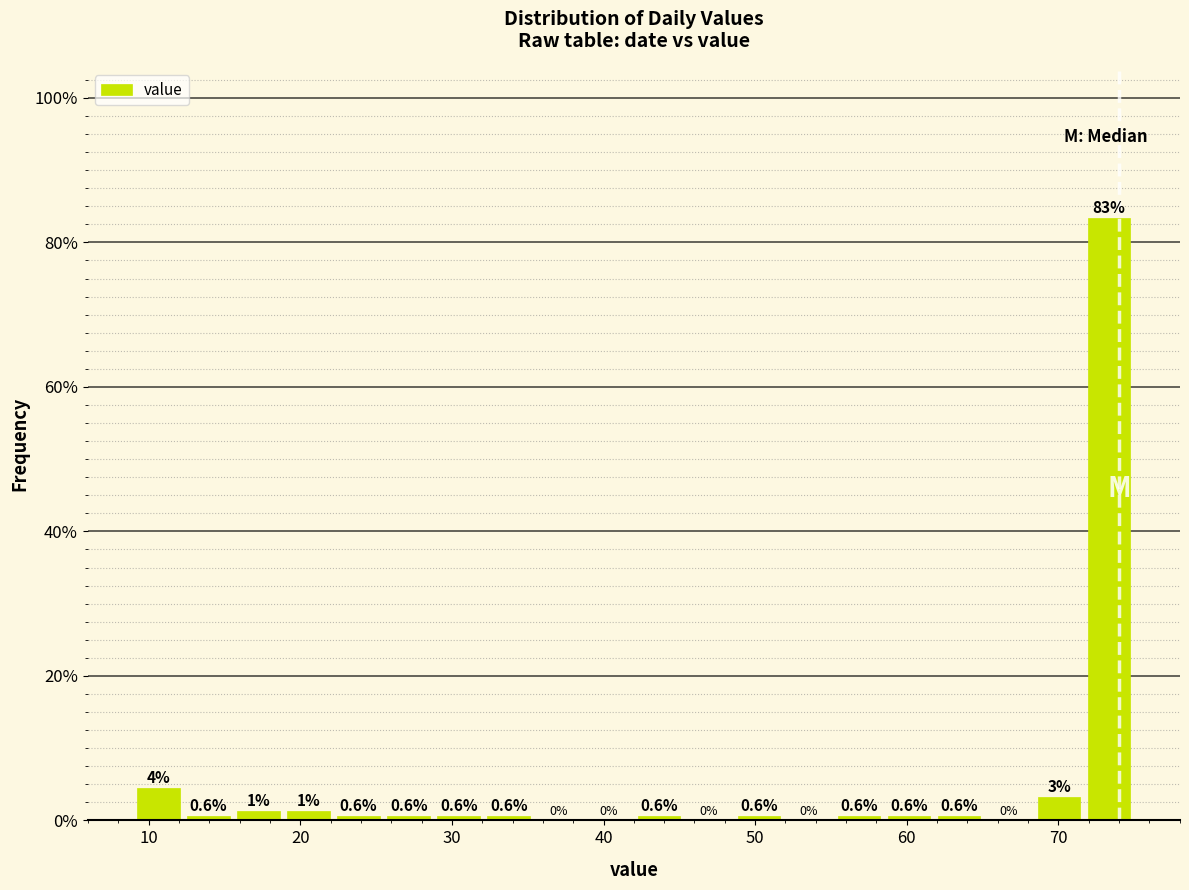

Around what value on the x-axis is the tallest bar? Give the approximate position of its centre, as read against the axis.

73